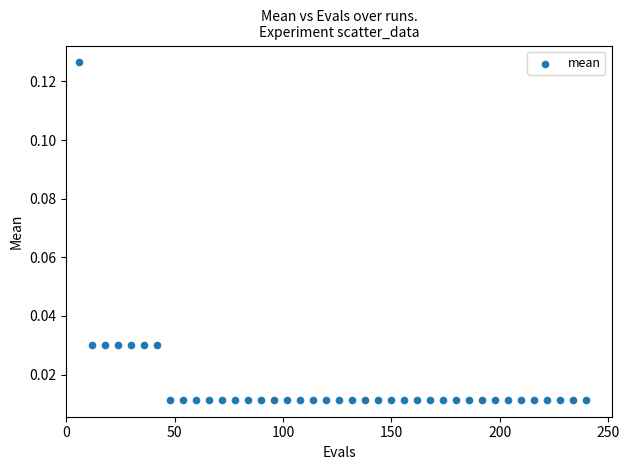

What is the range of X values (max minus min)?

234.0